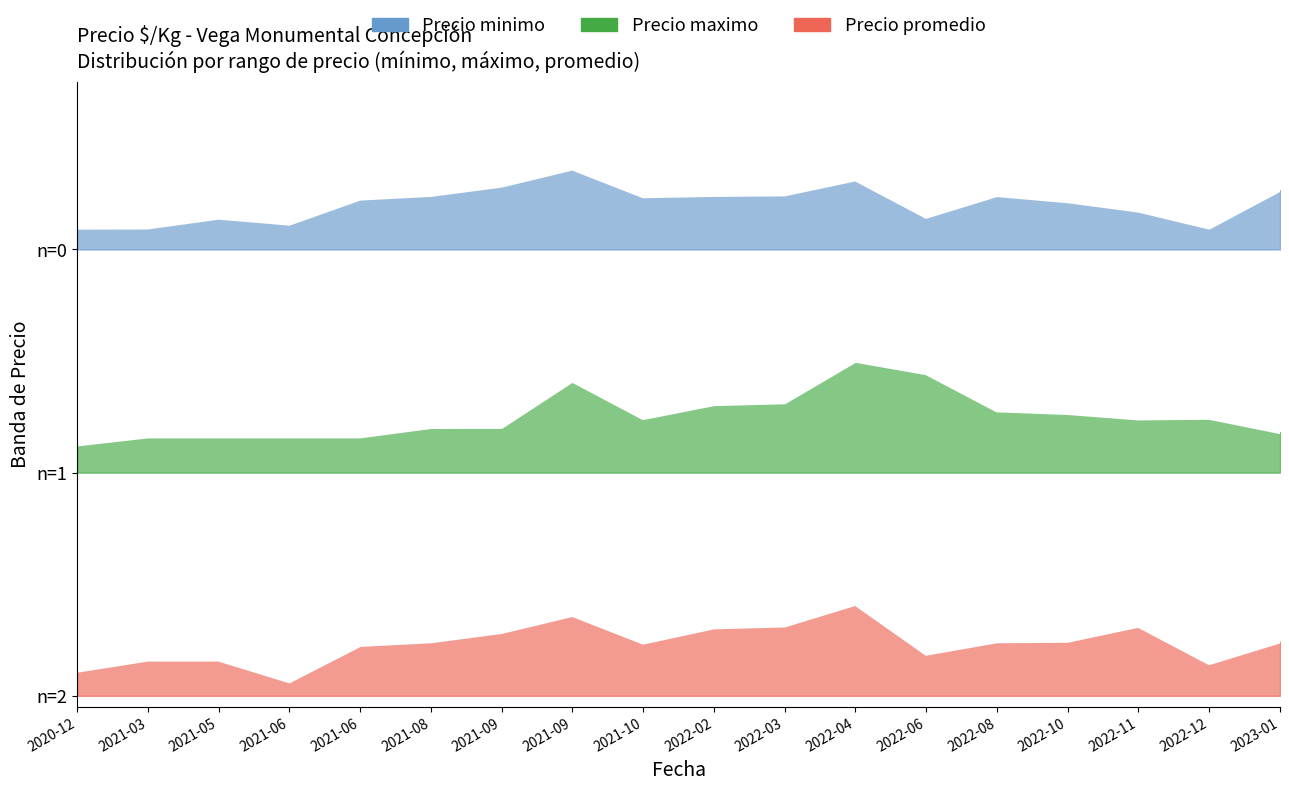

Count the Precio promedio values in the range 0 to 1.

18